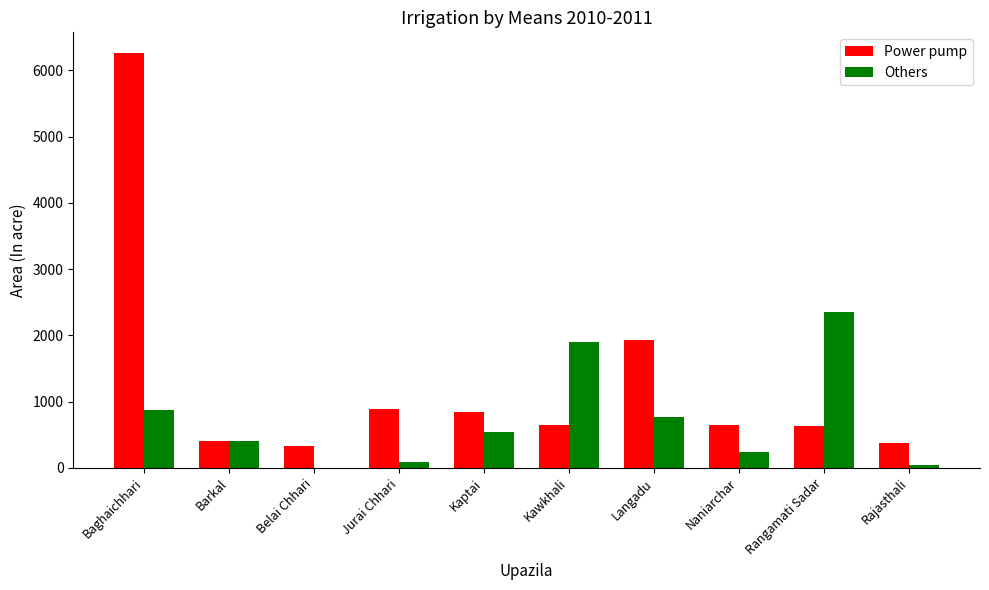

True or false: Power pump has a value of 278 at Rangamati Sadar.

False